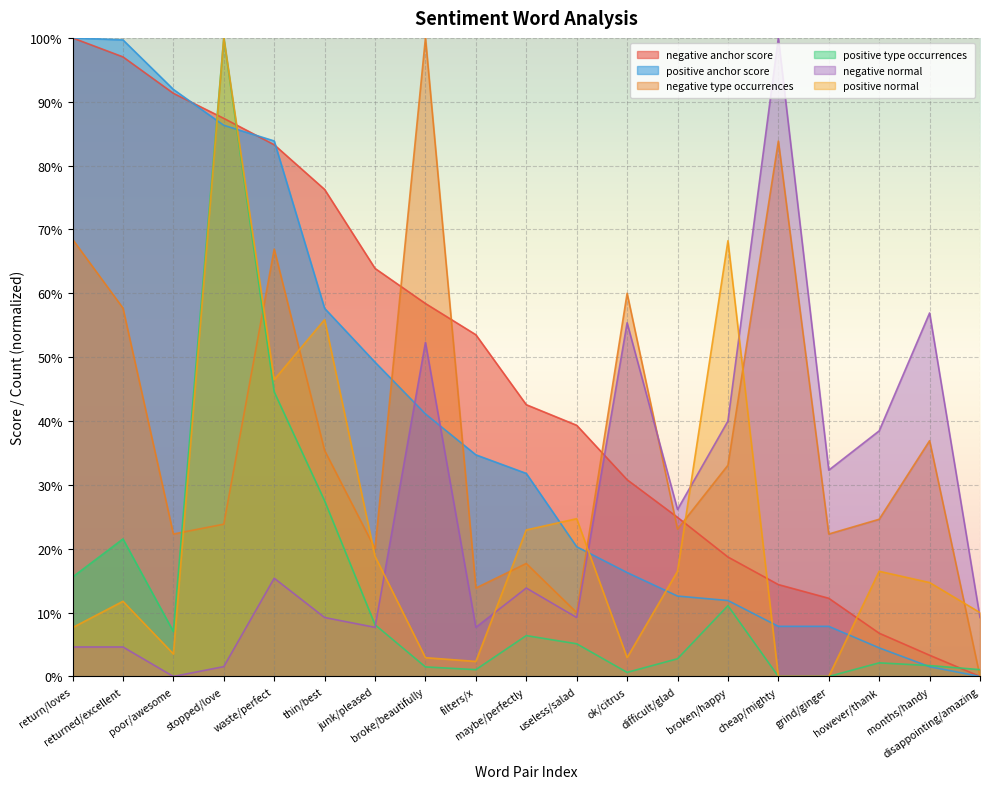

Count the number of categories in the chart.

19